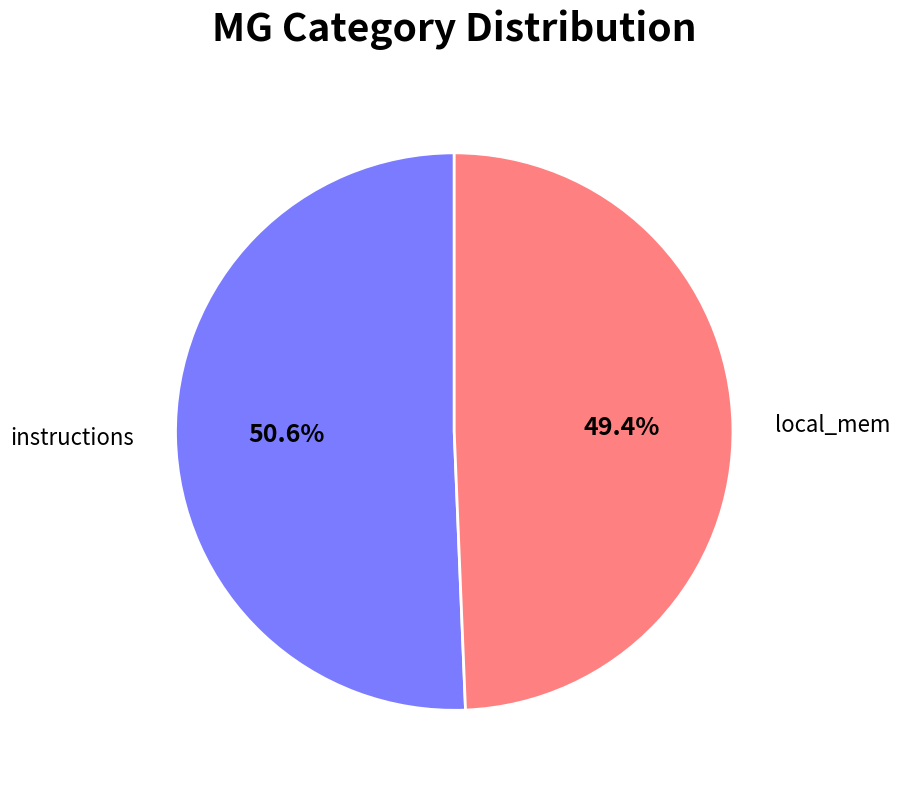

Is there any slice that represents more than half of the pie?

Yes